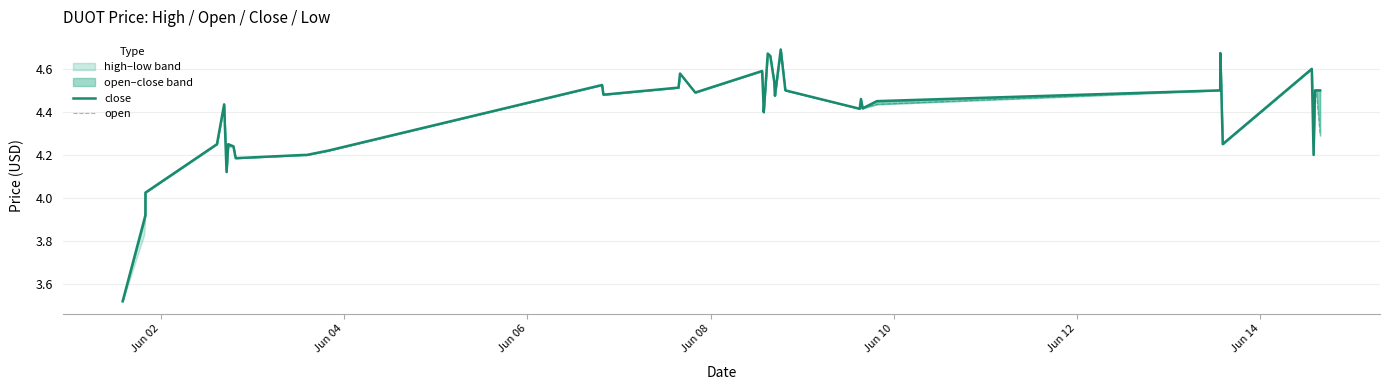

How many lines are shown in the chart?

2